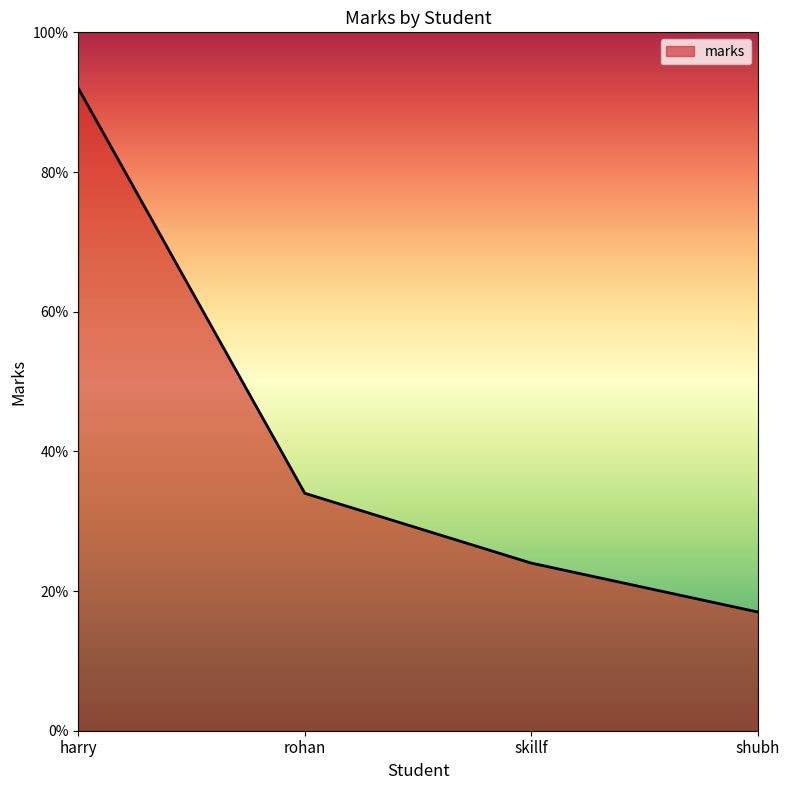

What is the greatest value displayed?

92